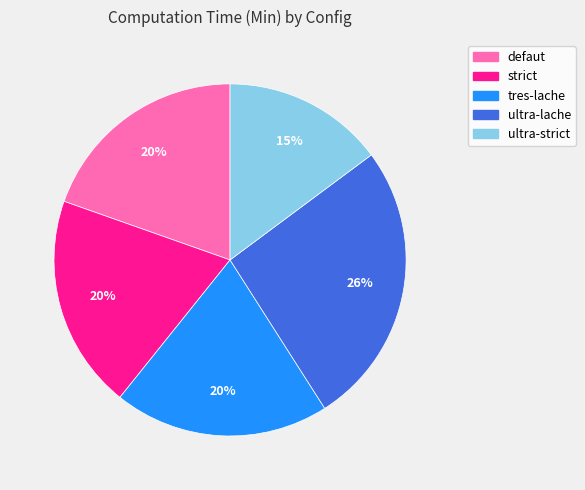

To the nearest percent, what is the difference between the largest and smallest slice percentages?

11%